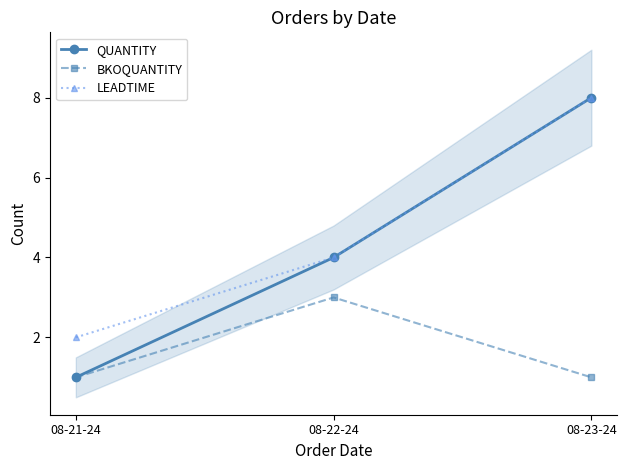

Rank the series by their maximum value, from lowest to highest.

BKOQUANTITY, QUANTITY, LEADTIME